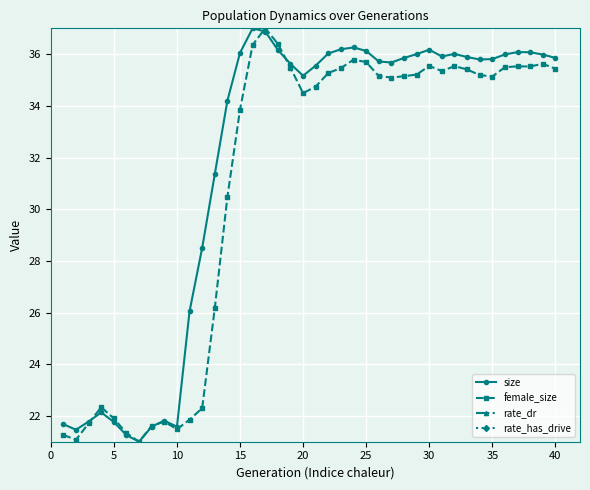

The female_size series shows 33.9 at 15. True or false?

True